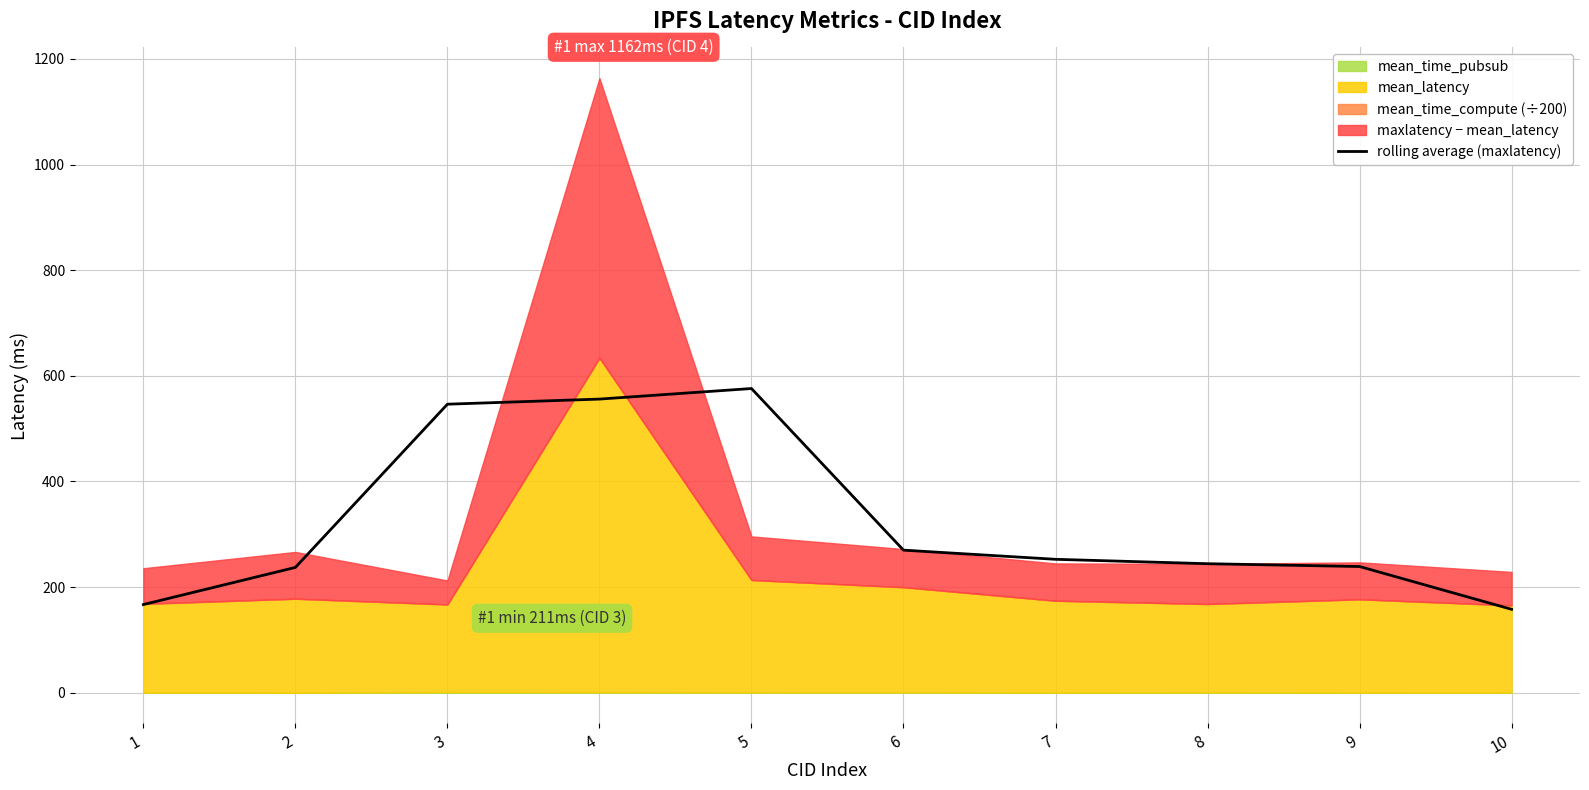

Reading left to right, list all the values displayed in this chart.

167.0	237.3	546.3	556.0	576.0	270.0	252.7	244.3	239.0	158.0